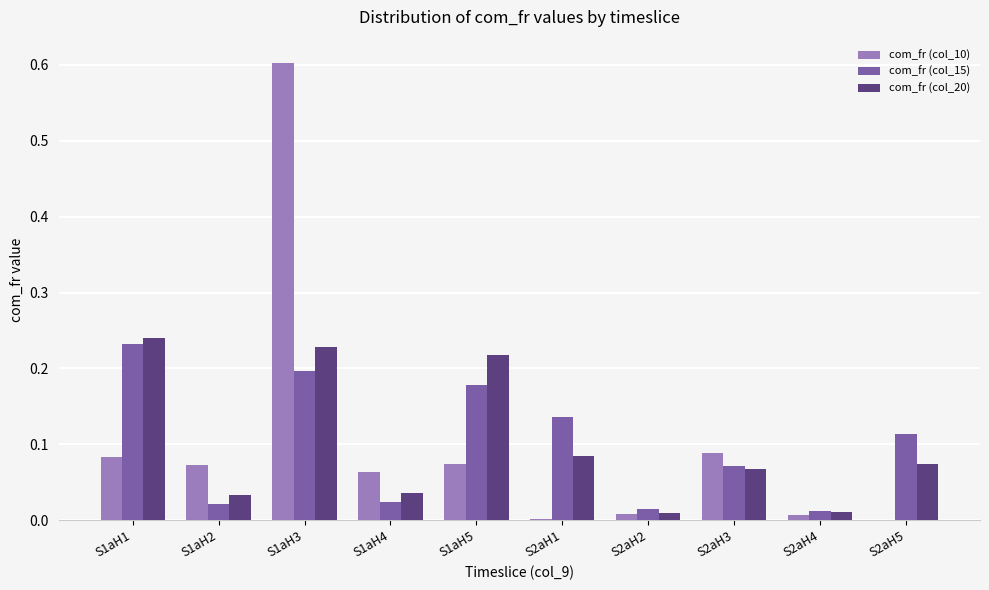

At which category is the sum across all series the highest?

S1aH3